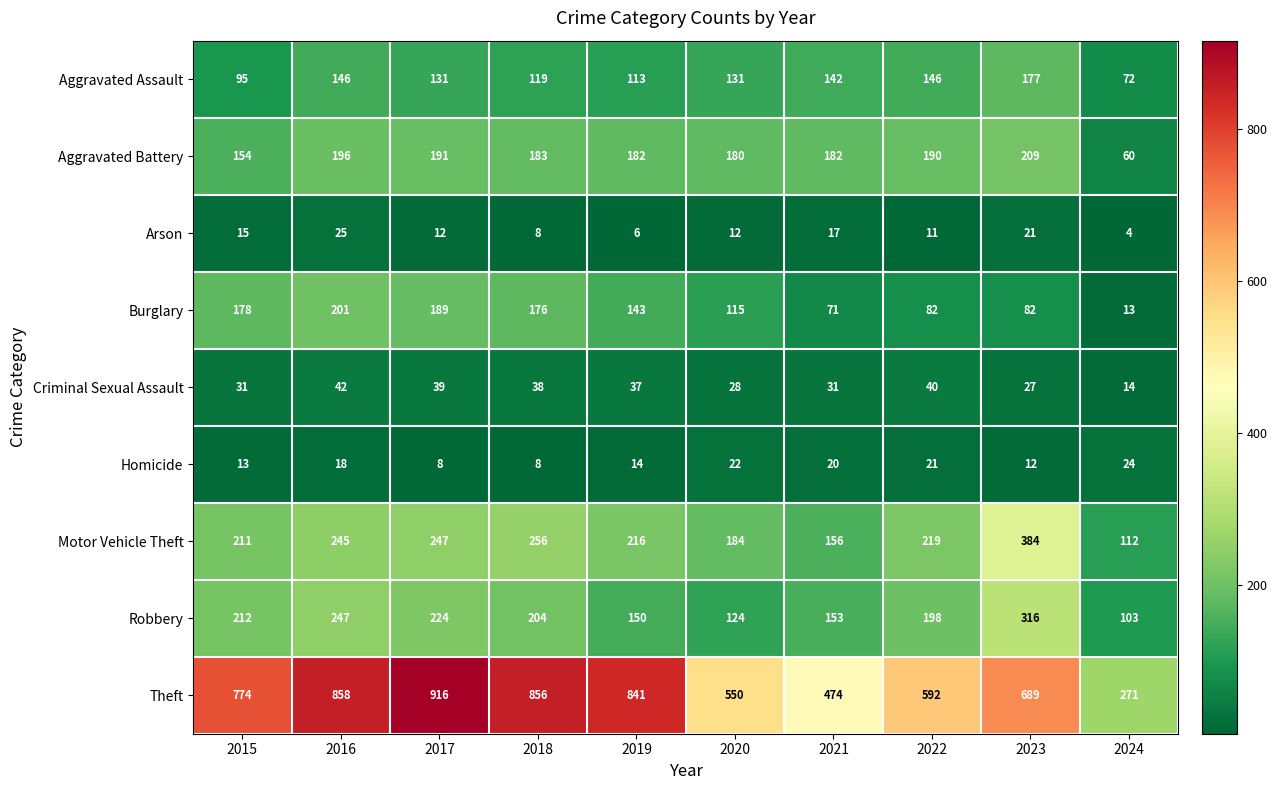

At which label is Arson closest to 14?

2015